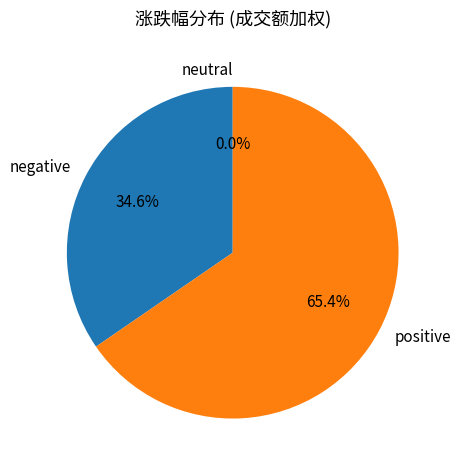

Is it true that 2022-11-11 is 16% of the pie?

False